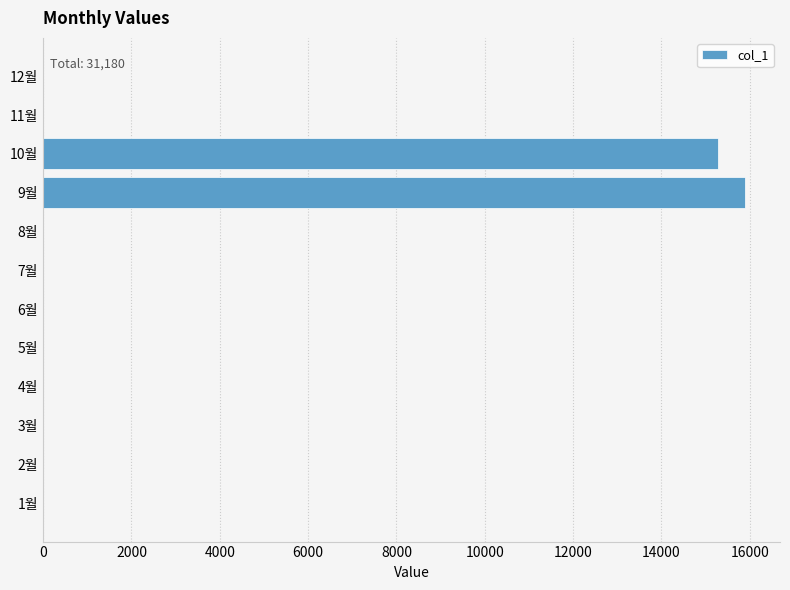

Where is the data nearest to the value 7945?

10월